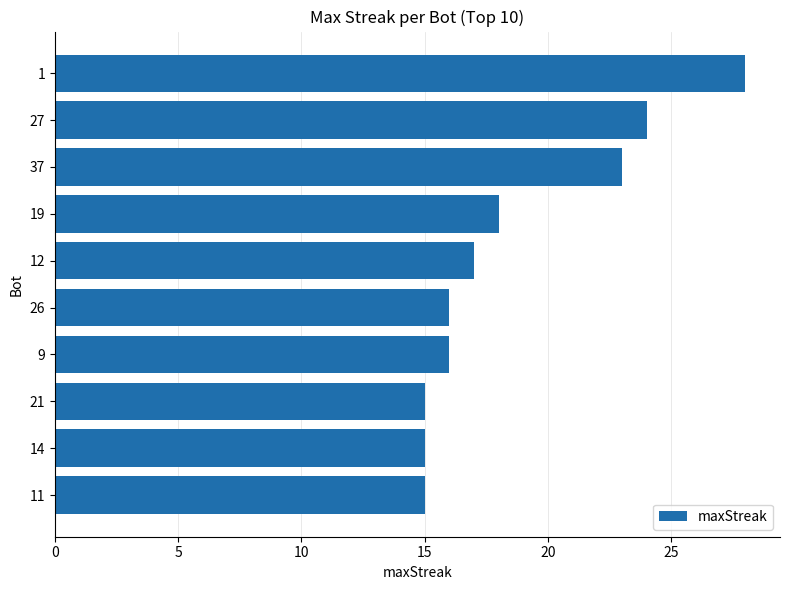

Between 19 and 12, which is larger?

19